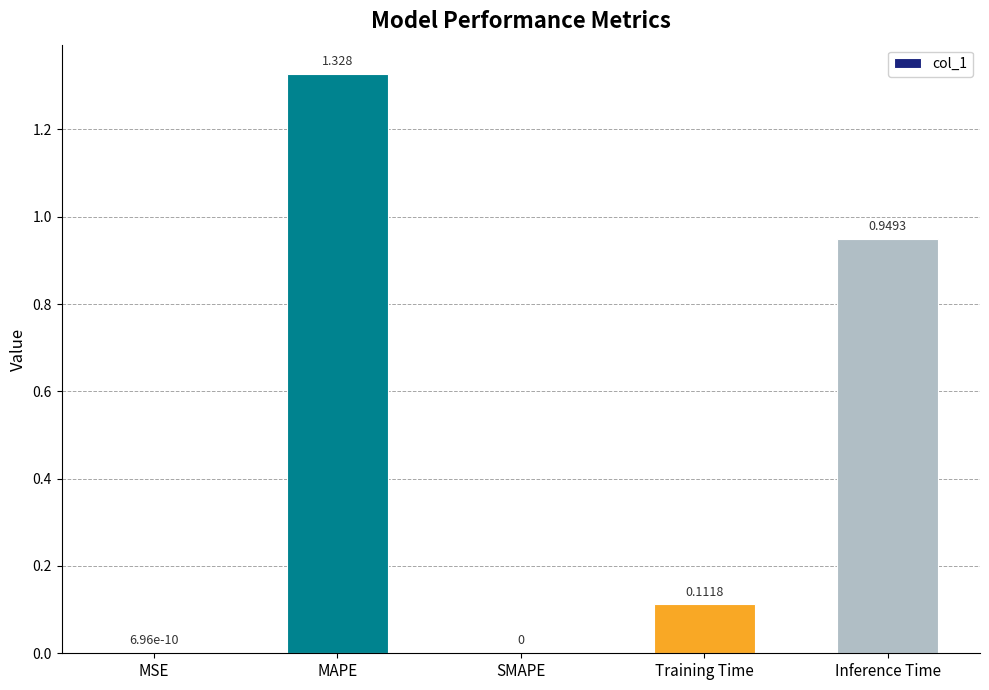

At which category does the chart reach its peak across all series?

MAPE